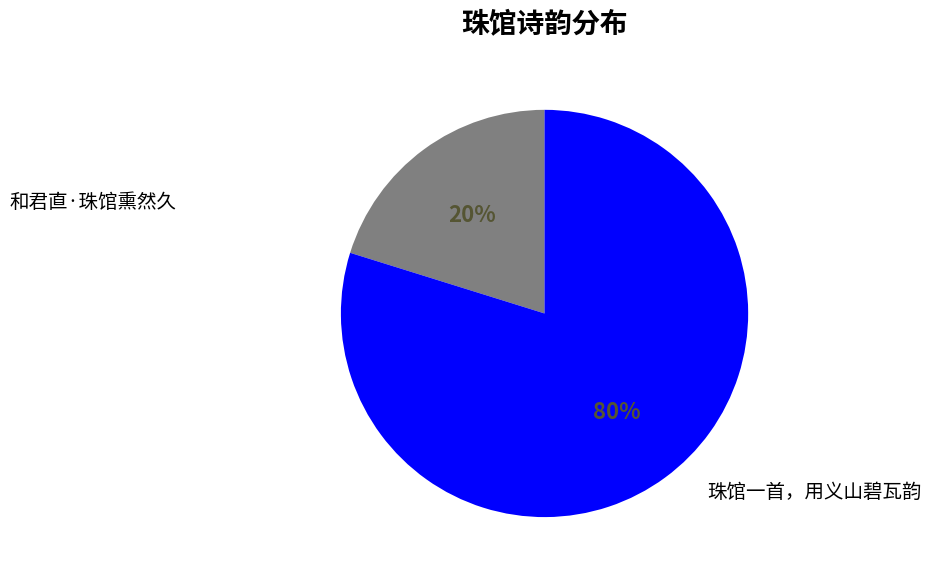

Does any single category account for the majority?

Yes